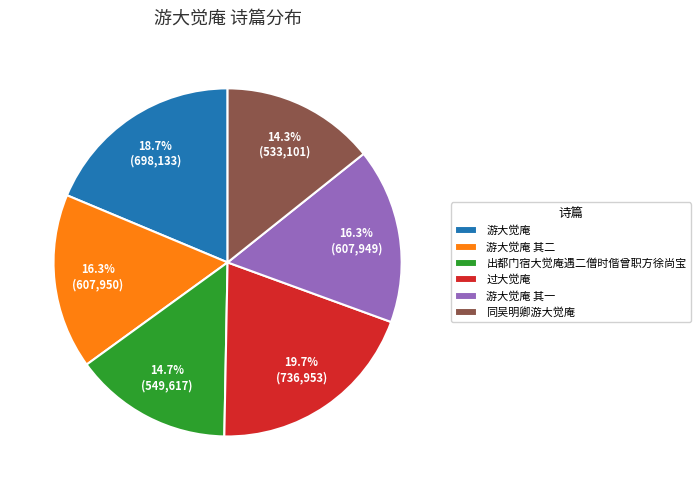

Is there a majority slice in this chart?

No